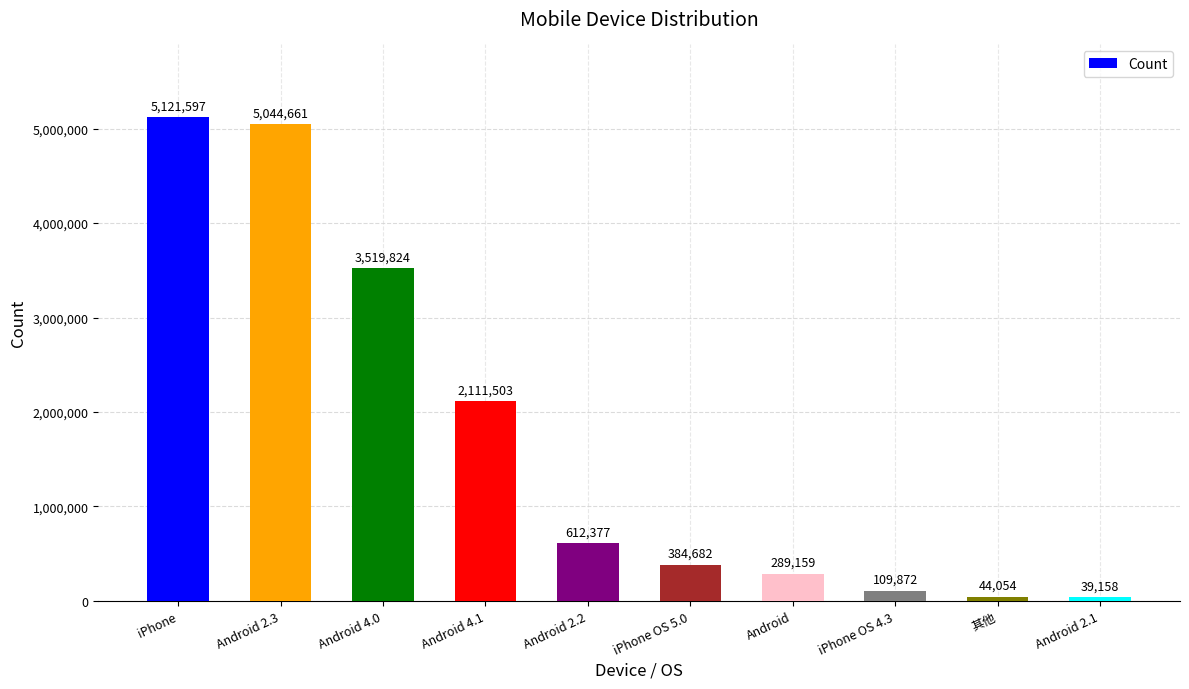

List the labels in order of value, smallest first.

Android 2.1, 其他, iPhone OS 4.3, Android, iPhone OS 5.0, Android 2.2, Android 4.1, Android 4.0, Android 2.3, iPhone